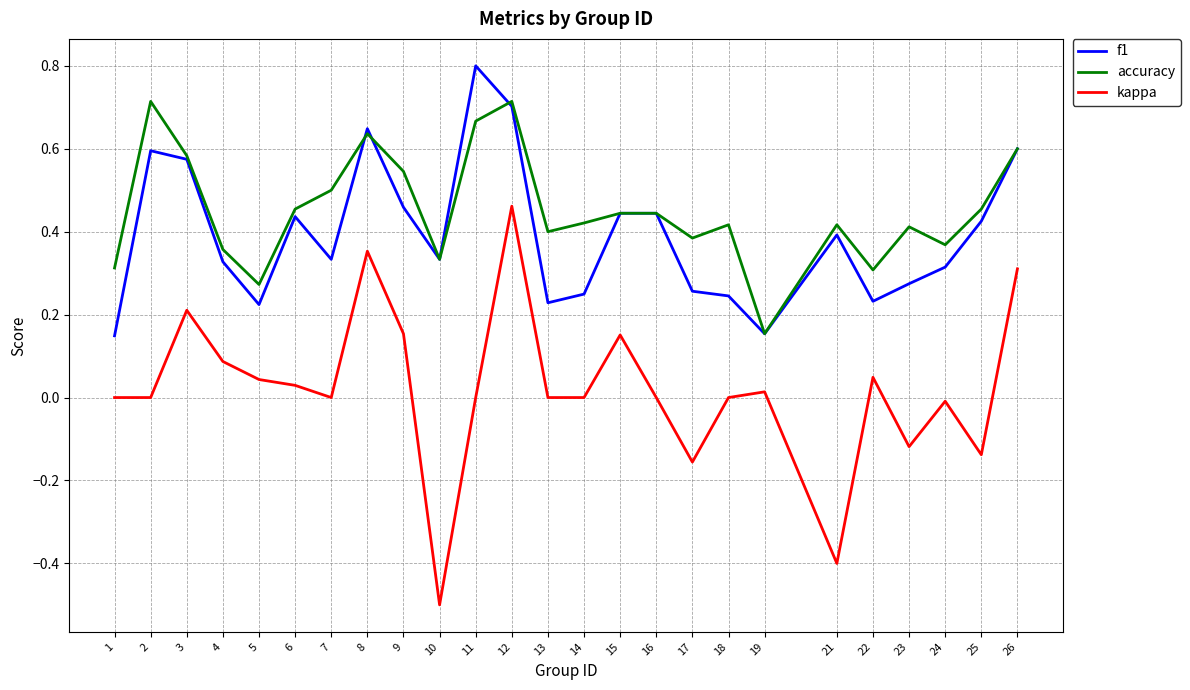

How many lines are shown in the chart?

3